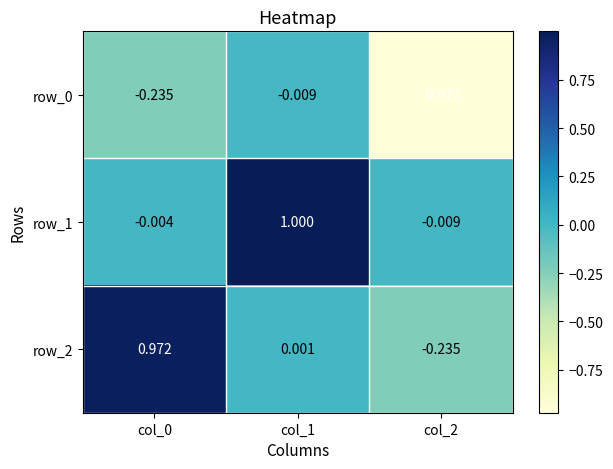

Is the value of row_0 at col_1 greater than the value of row_1 at col_0?

No